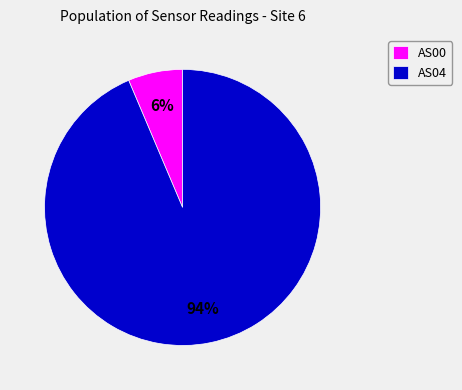

True or false: AS00 accounts for 6% of the total.

True